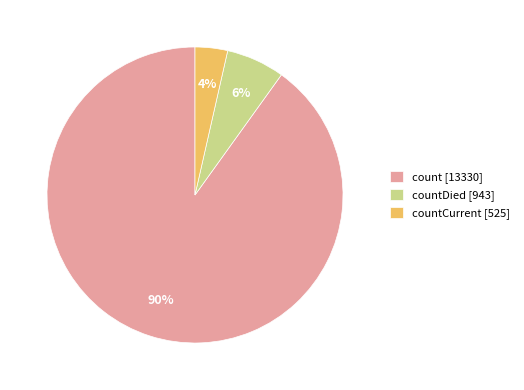

The countCurrent [525] slice represents 11% of the pie. True or false?

False